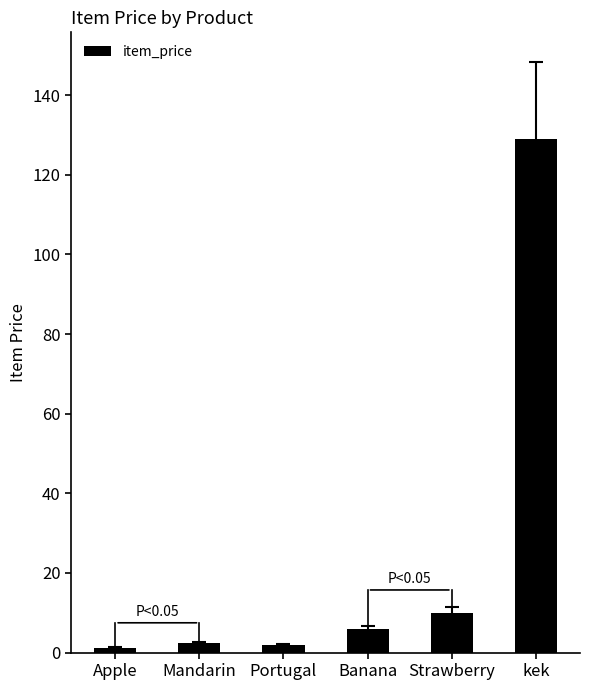

What is the label of the 2nd bar from the left?

Mandarin